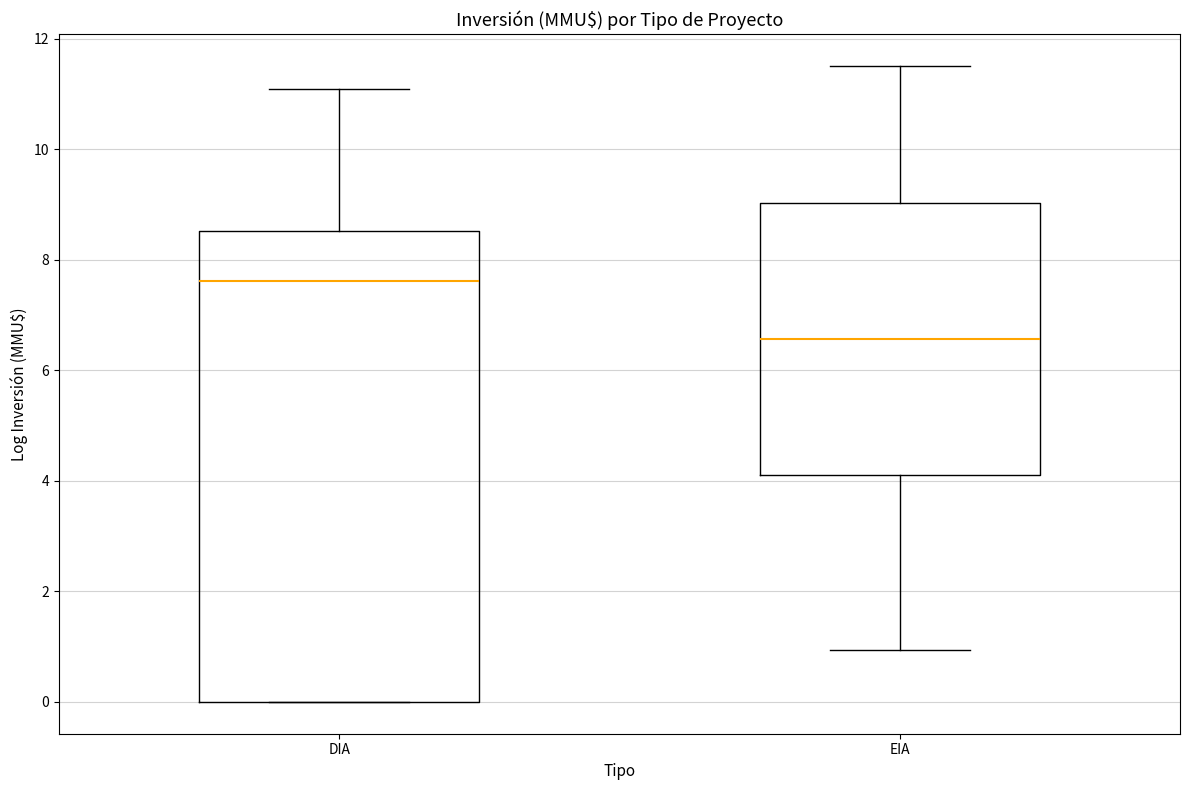

Which box's median line is the lowest?

EIA